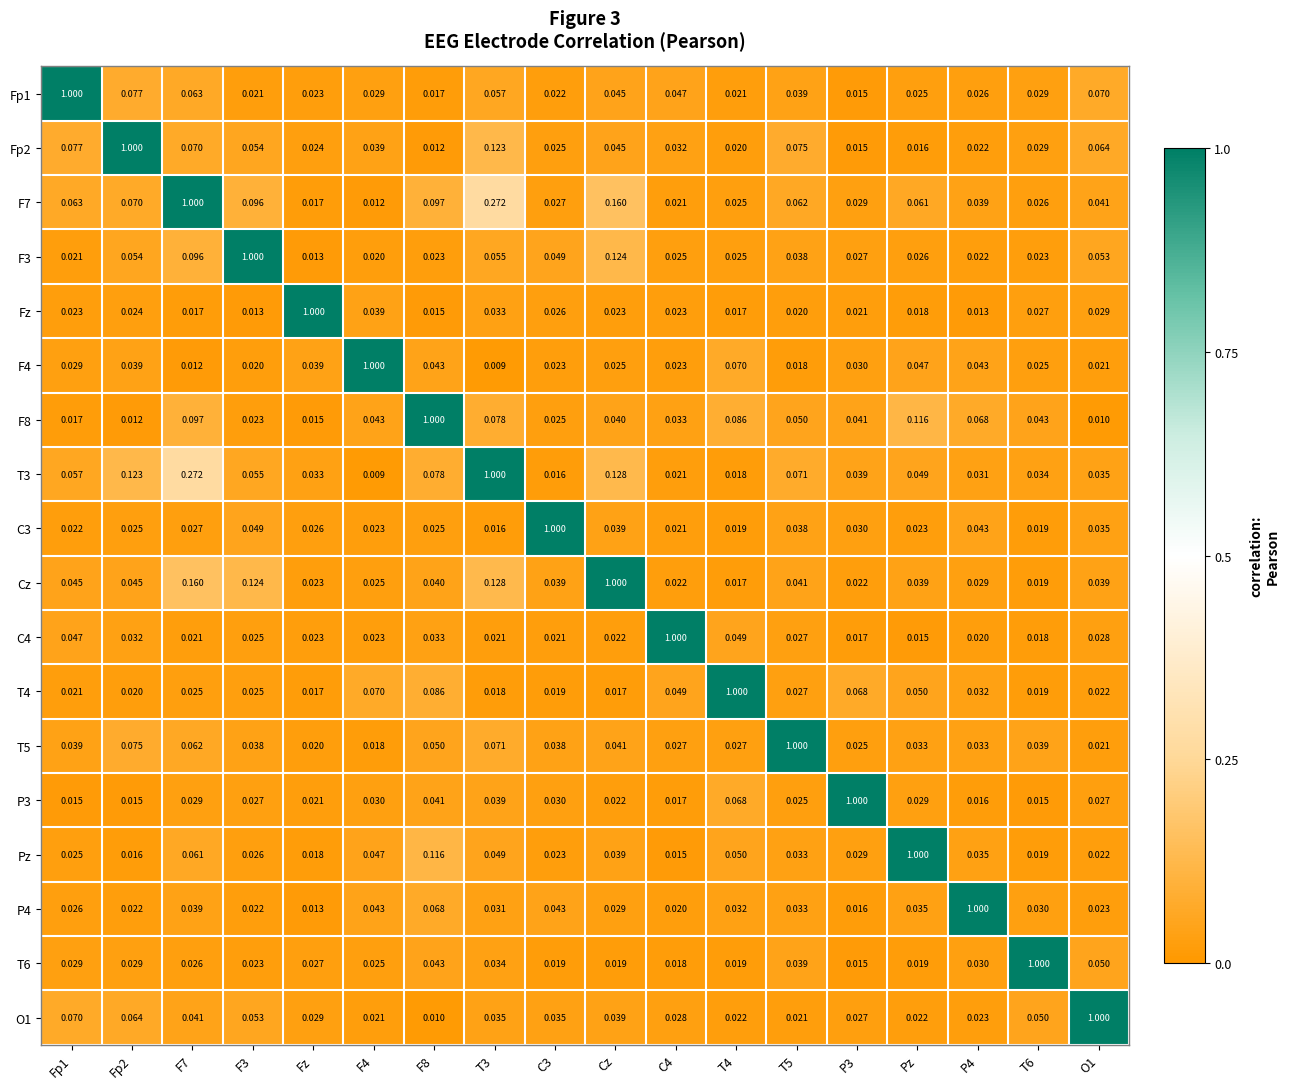

What is the spread (max minus min) of values at Cz?

1.0